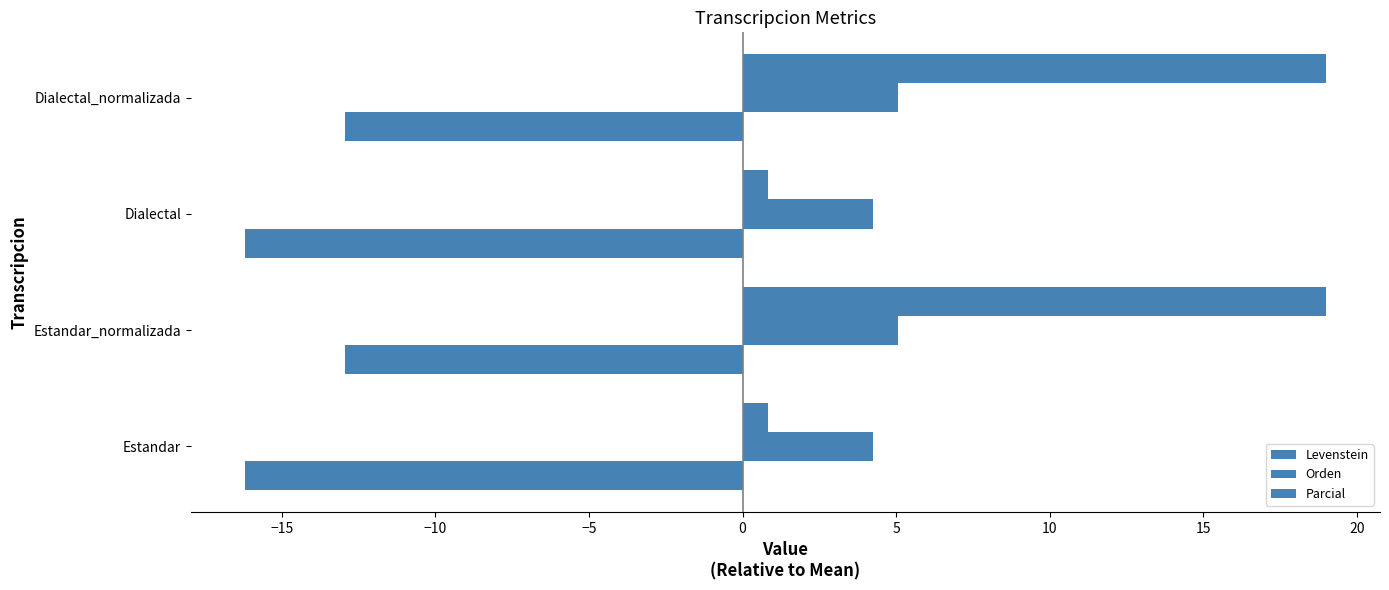

How many values in the Orden series are below 5?

2